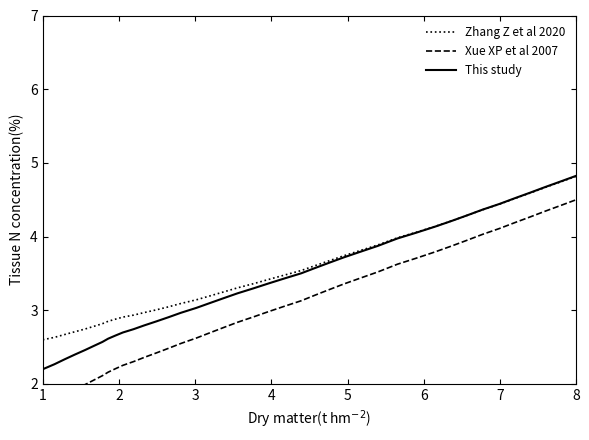

Which series has the largest total across all categories?

Zhang Z et al 2020